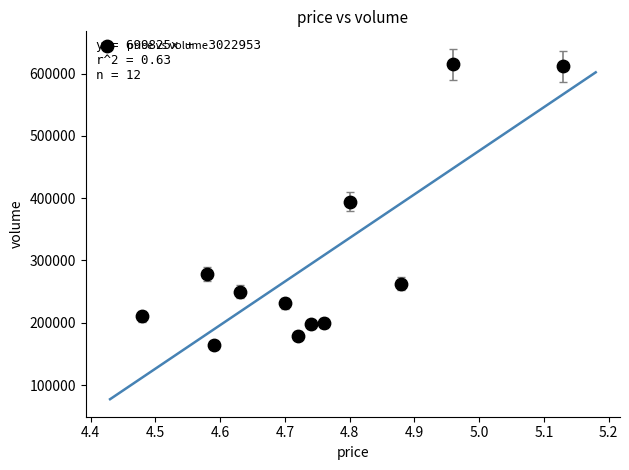

What is the range of Y values (max minus min)?

451187